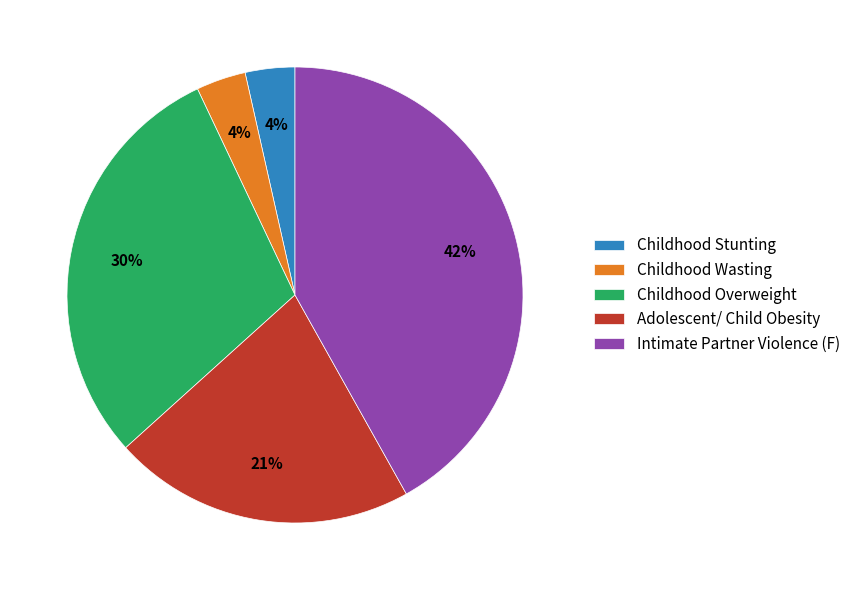

Which slice is the largest?

Intimate Partner Violence (F)